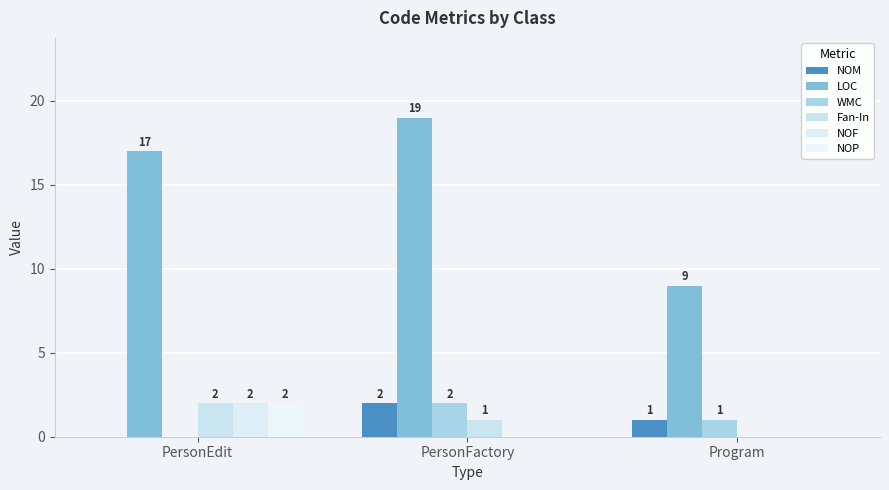

Which series changed the most between PersonEdit and Program?

LOC